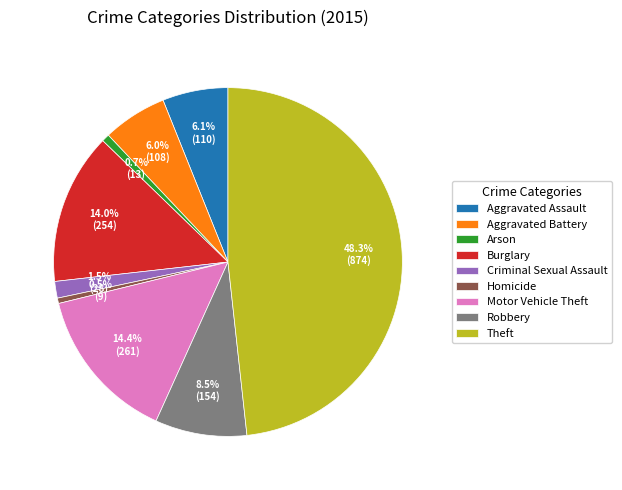

What is the largest slice in the pie chart?

Theft